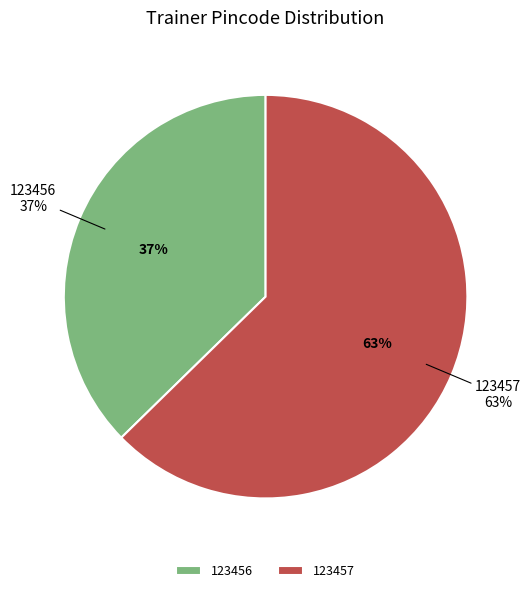

To the nearest percent, what is the combined percentage of 123457 and 123456?

100%